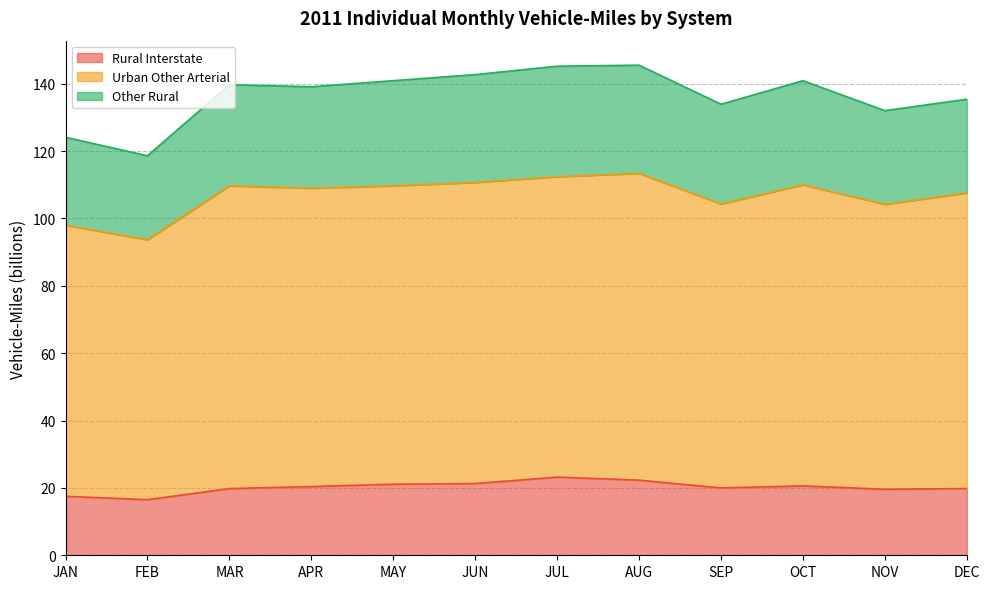

Between JAN and JUN, which series saw the biggest shift?

Urban Other Arterial